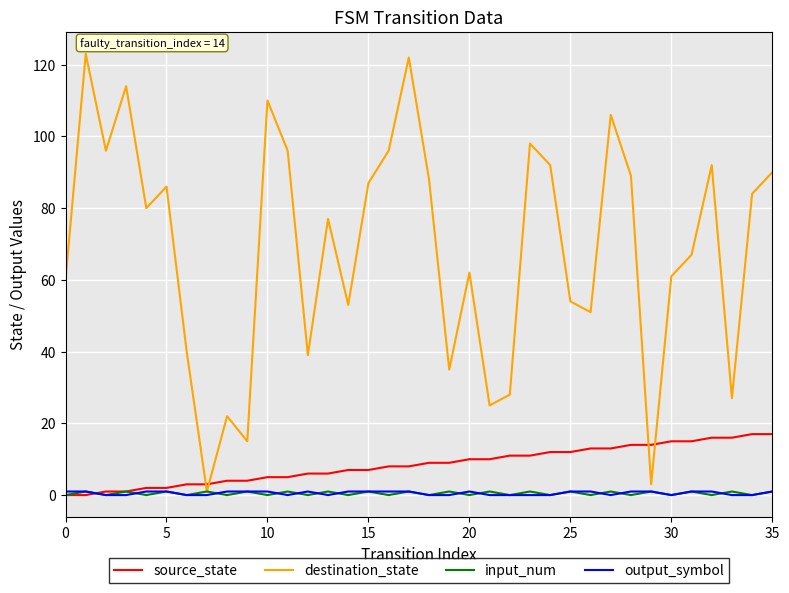

What is the greatest value displayed?

123